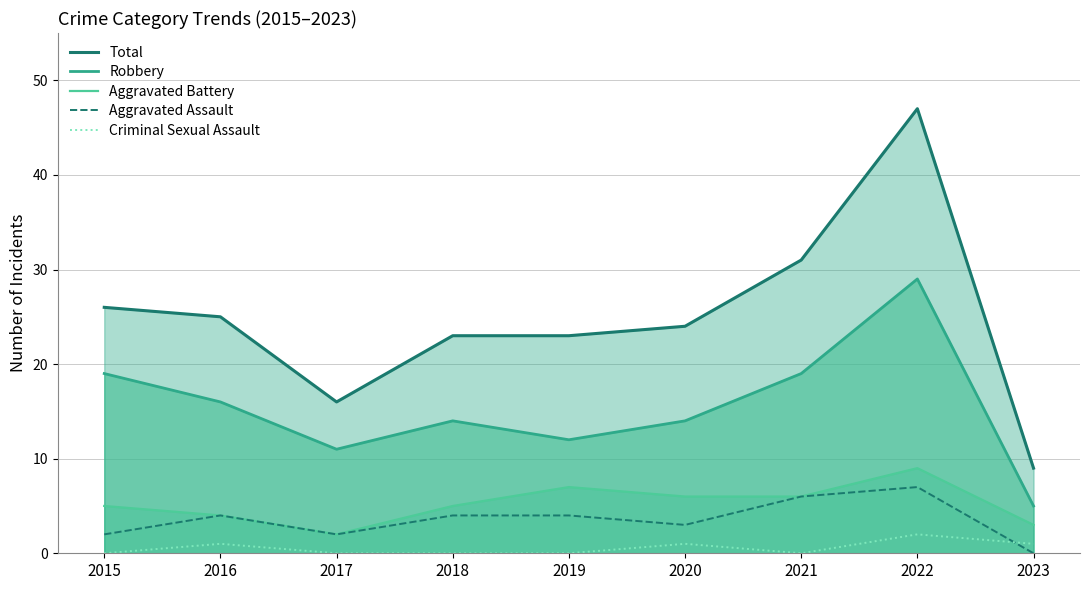

True or false: Total has a value of 21 at 2022.

False